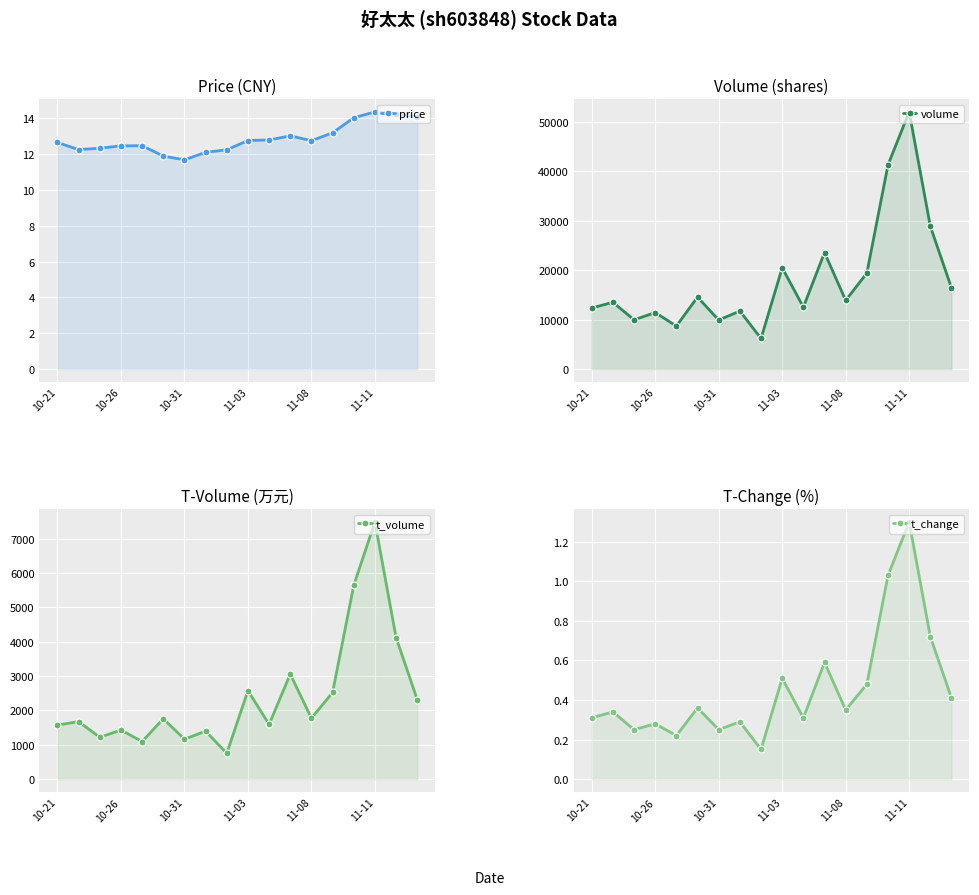

Reading right to left, list all the values displayed in this chart.

price: 14.1	14.3	14.4	14.0	13.2	12.8	13.0	12.8	12.8	12.2	12.1	11.7	11.9	12.5	12.5	12.3	12.2	12.7
volume: 16395.0	28861.0	52024.0	41295.0	19403.0	13877.0	23552.0	12516.0	20472.0	6172.0	11728.0	9897.0	14553.0	8681.0	11423.0	9946.0	13504.0	12337.0
t_volume: 2316.0	4122.0	7489.0	5644.0	2524.0	1775.0	3058.0	1595.0	2578.0	752.0	1398.0	1163.0	1760.0	1096.0	1430.0	1218.0	1676.0	1575.0
t_change: 0.4	0.7	1.3	1.0	0.5	0.3	0.6	0.3	0.5	0.1	0.3	0.2	0.4	0.2	0.3	0.2	0.3	0.3